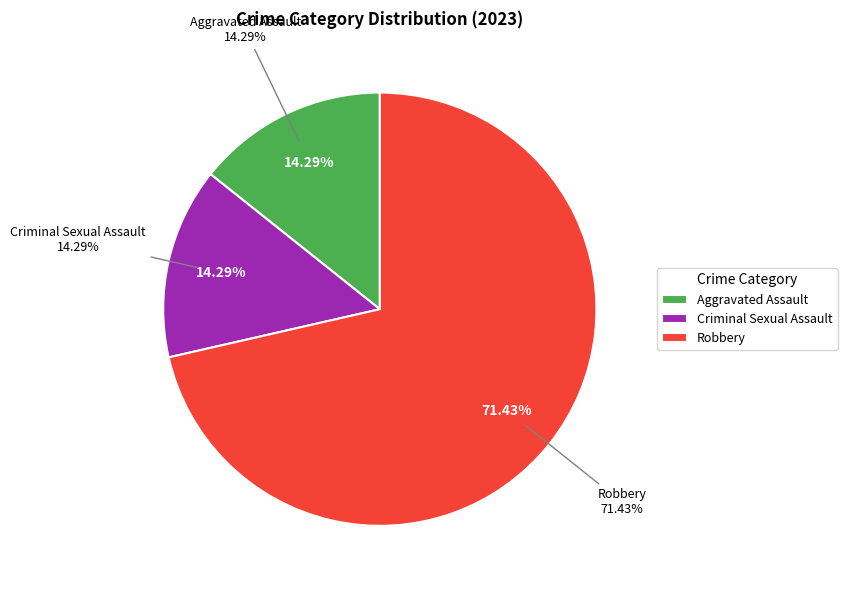

Combined, do Aggravated Battery and Aggravated Assault account for over 50%?

No